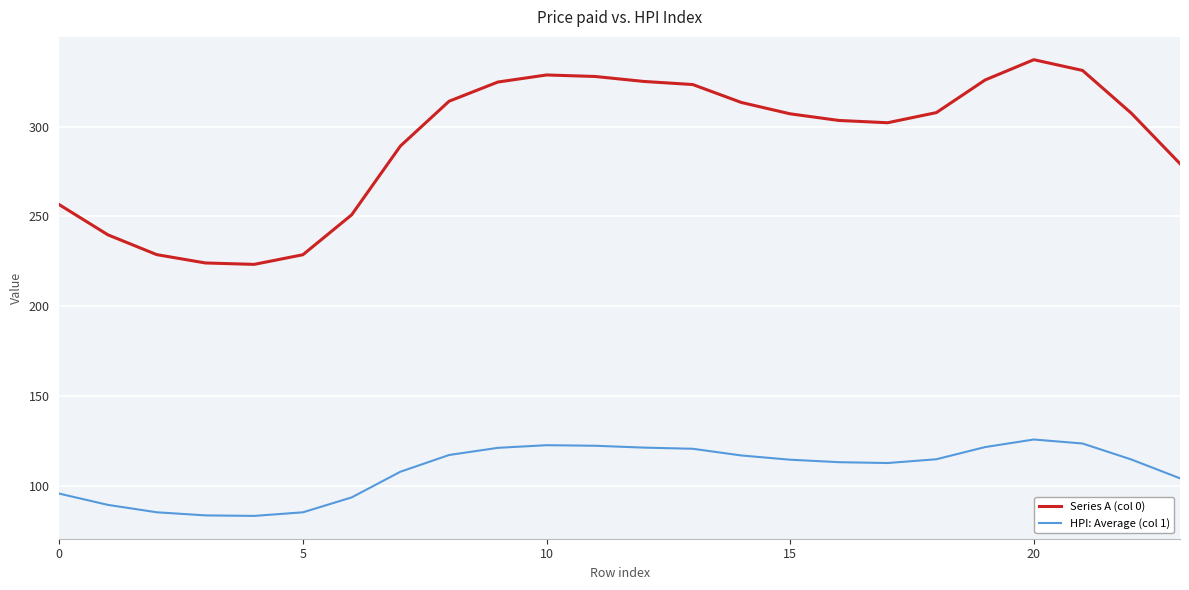

Which series has the largest range (max minus min)?

Series A (col 0)